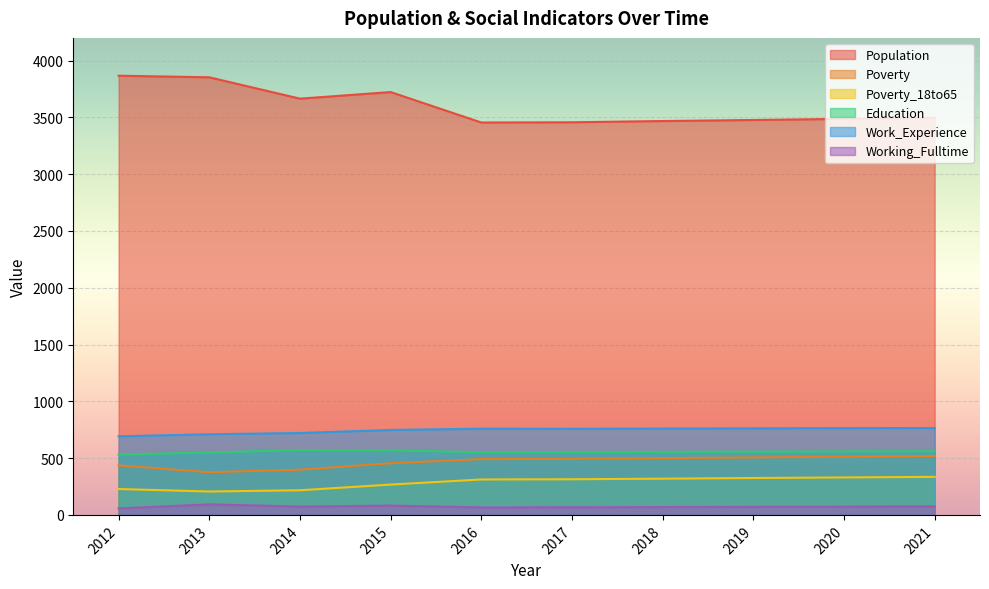

Is it true that Education equals 557 at 2019?

True